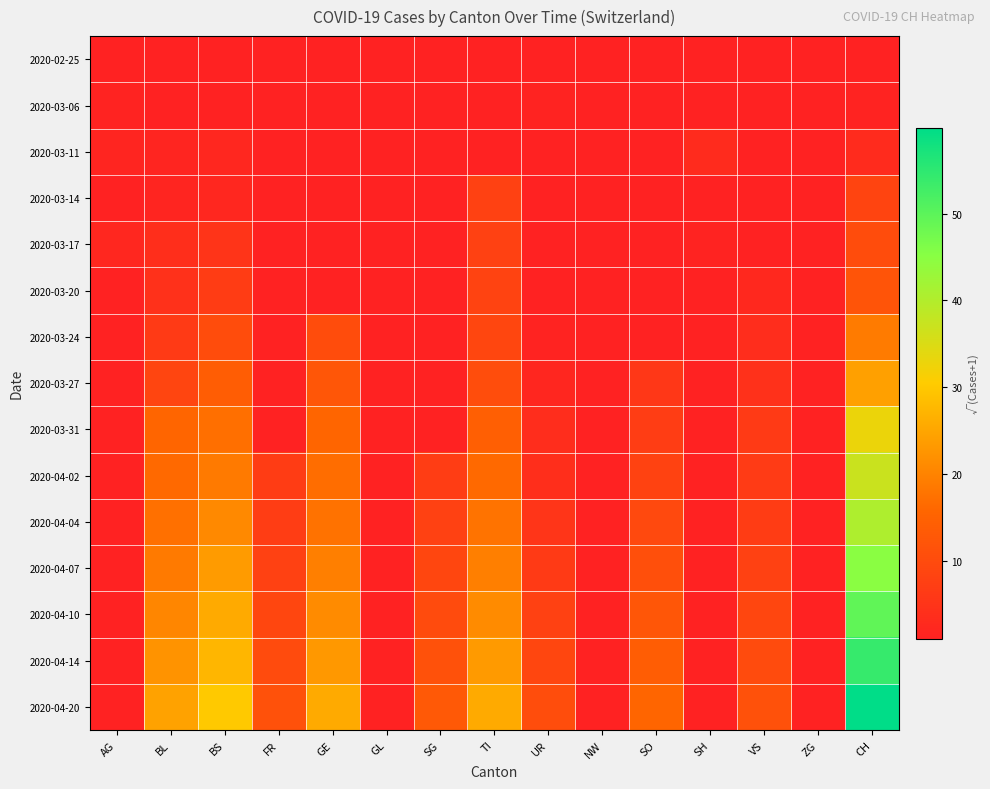

Reading left to right, extract all data points from this chart.

2020-02-25: AG=1.0	BL=1.0	BS=1.0	FR=1.0	GE=1.0	GL=1.0	SG=1.0	TI=1.0	UR=1.0	NW=1.0	SO=1.0	SH=1.0	VS=1.0	ZG=1.0	CH=1.0
2020-03-06: AG=1.4	BL=1.0	BS=1.0	FR=1.0	GE=1.0	GL=1.0	SG=1.0	TI=1.0	UR=1.4	NW=1.0	SO=1.0	SH=1.0	VS=1.0	ZG=1.0	CH=1.4
2020-03-11: AG=1.7	BL=1.7	BS=2.2	FR=1.0	GE=1.0	GL=1.0	SG=1.0	TI=1.0	UR=1.0	NW=1.0	SO=1.0	SH=3.0	VS=1.0	ZG=1.0	CH=3.0
2020-03-14: AG=1.0	BL=1.7	BS=2.2	FR=1.0	GE=1.0	GL=1.0	SG=1.0	TI=7.9	UR=1.0	NW=1.0	SO=1.0	SH=1.0	VS=1.0	ZG=1.0	CH=8.4
2020-03-17: AG=2.2	BL=3.7	BS=5.1	FR=1.0	GE=1.0	GL=1.0	SG=1.0	TI=7.9	UR=1.0	NW=1.0	SO=1.0	SH=1.4	VS=1.0	ZG=1.0	CH=10.3
2020-03-20: AG=1.0	BL=4.4	BS=6.9	FR=1.0	GE=1.0	GL=1.0	SG=1.0	TI=8.2	UR=1.0	NW=1.0	SO=1.0	SH=1.0	VS=2.4	ZG=1.0	CH=11.9
2020-03-24: AG=1.0	BL=6.4	BS=10.3	FR=1.0	GE=10.2	GL=1.0	SG=1.0	TI=9.0	UR=1.4	NW=1.0	SO=1.0	SH=1.0	VS=3.6	ZG=1.0	CH=18.9
2020-03-27: AG=1.0	BL=8.8	BS=13.9	FR=1.0	GE=12.4	GL=1.0	SG=1.0	TI=10.4	UR=2.0	NW=1.0	SO=5.7	SH=1.0	VS=4.4	ZG=1.0	CH=24.2
2020-03-31: AG=1.0	BL=15.6	BS=17.1	FR=1.0	GE=15.6	GL=1.0	SG=1.0	TI=14.2	UR=3.5	NW=1.0	SO=7.0	SH=1.0	VS=6.3	ZG=1.0	CH=32.9
2020-04-02: AG=1.0	BL=16.2	BS=18.7	FR=6.9	GE=16.9	GL=1.0	SG=7.1	TI=16.2	UR=3.7	NW=1.0	SO=8.1	SH=1.0	VS=6.5	ZG=1.0	CH=37.1
2020-04-04: AG=1.0	BL=17.3	BS=20.9	FR=7.1	GE=17.5	GL=1.0	SG=7.9	TI=17.7	UR=5.2	NW=1.0	SO=9.6	SH=1.0	VS=6.9	ZG=1.0	CH=40.4
2020-04-07: AG=1.0	BL=18.7	BS=23.5	FR=7.8	GE=19.5	GL=1.0	SG=9.0	TI=19.5	UR=6.4	NW=1.0	SO=11.0	SH=1.0	VS=7.8	ZG=1.0	CH=45.0
2020-04-10: AG=1.0	BL=20.5	BS=25.5	FR=9.0	GE=21.2	GL=1.0	SG=10.0	TI=21.2	UR=7.8	NW=1.0	SO=12.3	SH=1.0	VS=9.0	ZG=1.0	CH=49.4
2020-04-14: AG=1.0	BL=22.4	BS=27.4	FR=10.0	GE=23.0	GL=1.0	SG=11.4	TI=23.3	UR=9.0	NW=1.0	SO=13.8	SH=1.0	VS=10.0	ZG=1.0	CH=54.0
2020-04-20: AG=1.0	BL=24.5	BS=30.0	FR=11.4	GE=25.5	GL=1.0	SG=13.1	TI=25.7	UR=10.5	NW=1.0	SO=15.5	SH=1.0	VS=11.4	ZG=1.0	CH=59.9